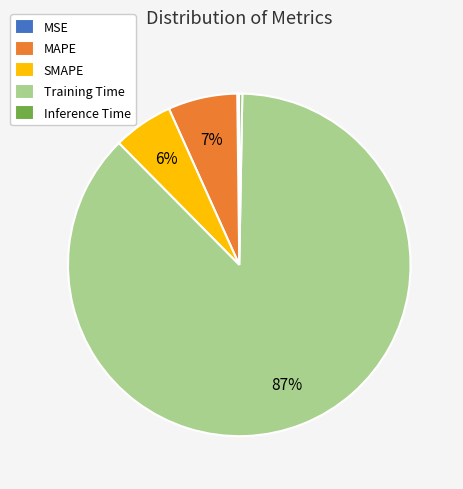

True or false: MAPE accounts for 7% of the total.

True